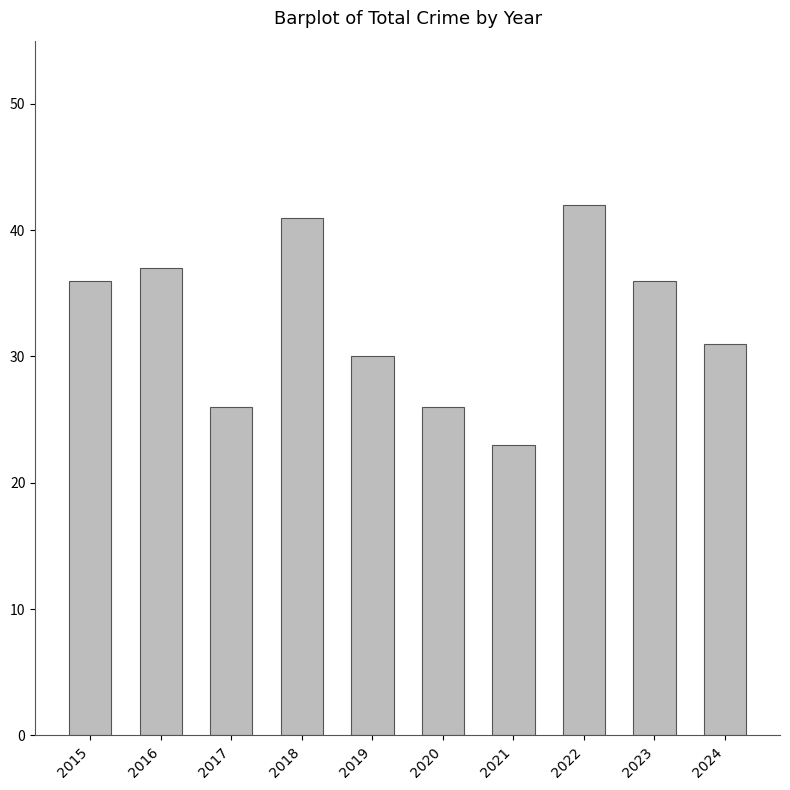

How many data points are less than 36?

5